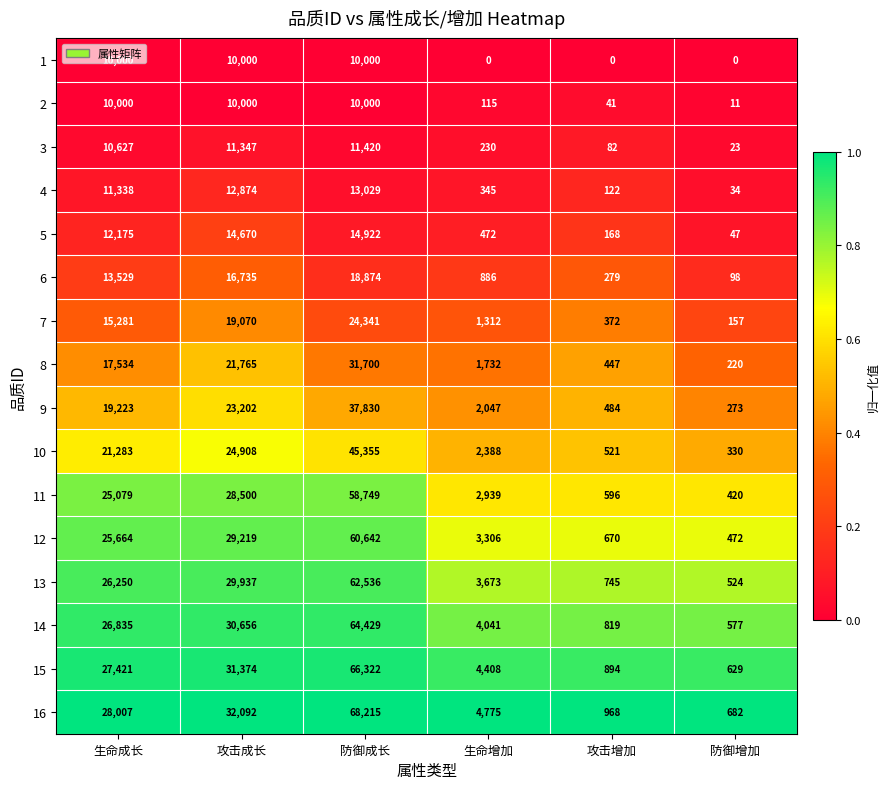

Which series has the largest total across all categories?

16